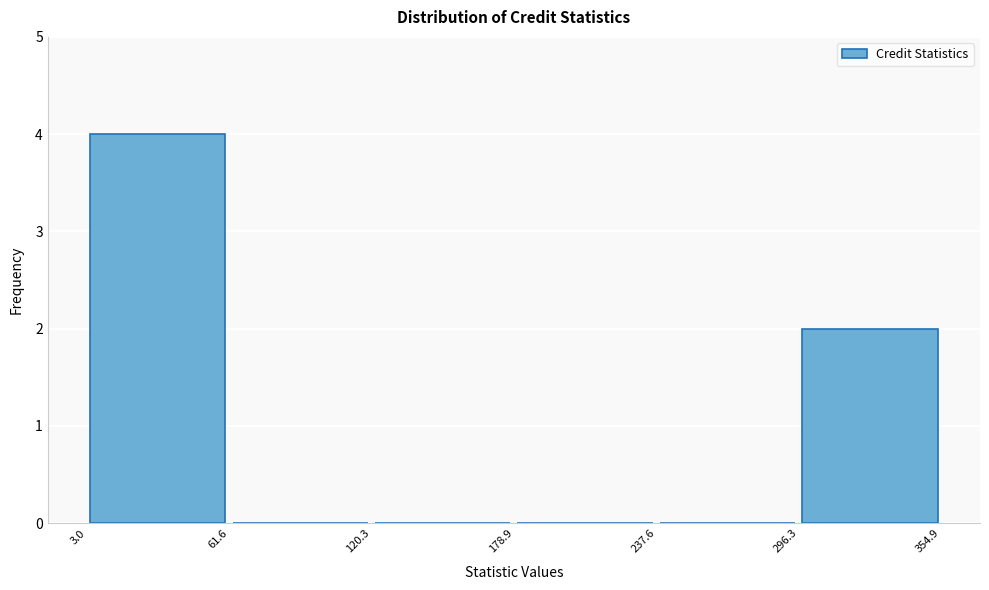

Reading left to right, transcribe this chart: for each bar, give the range it covers on the x-axis and its height. The values are not printed on the chart, so give them approximately, as read against the axis.

3.0 to 61.6: 4
61.6 to 120.3: 0
120.3 to 178.9: 0
178.9 to 237.6: 0
237.6 to 296.3: 0
296.3 to 354.9: 2